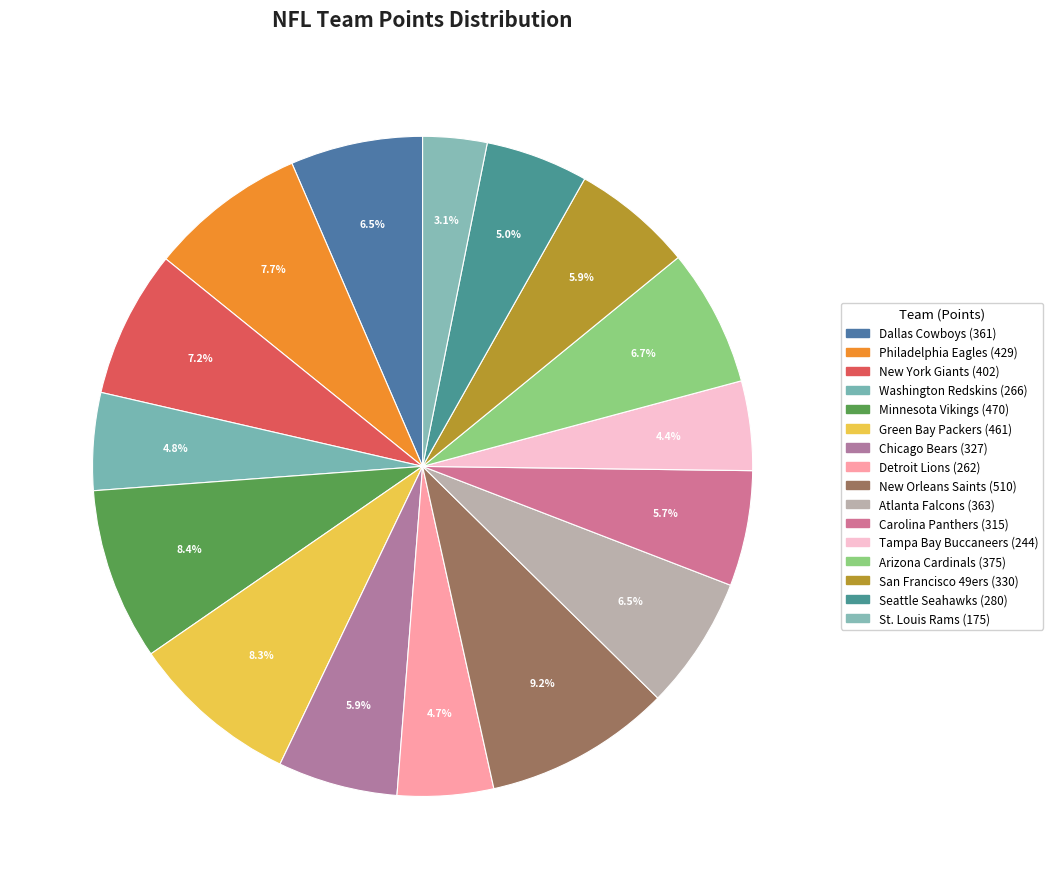

Is Dallas Cowboys the majority of the pie?

No